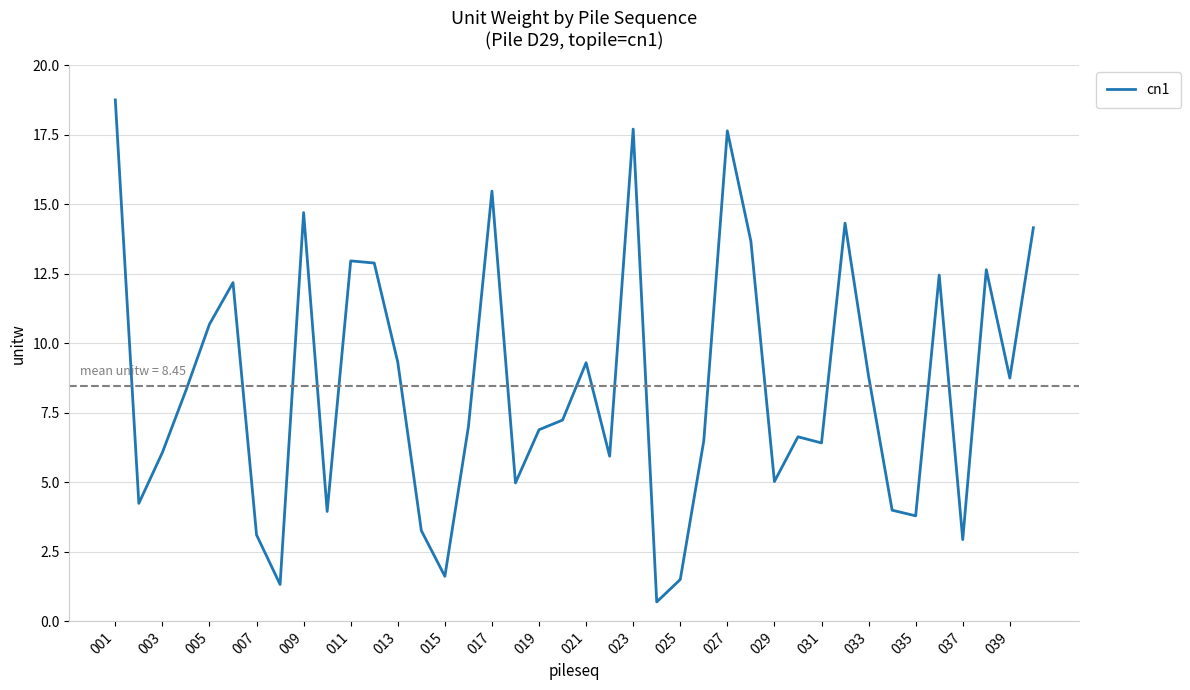

What is the maximum value shown in the chart?

18.7